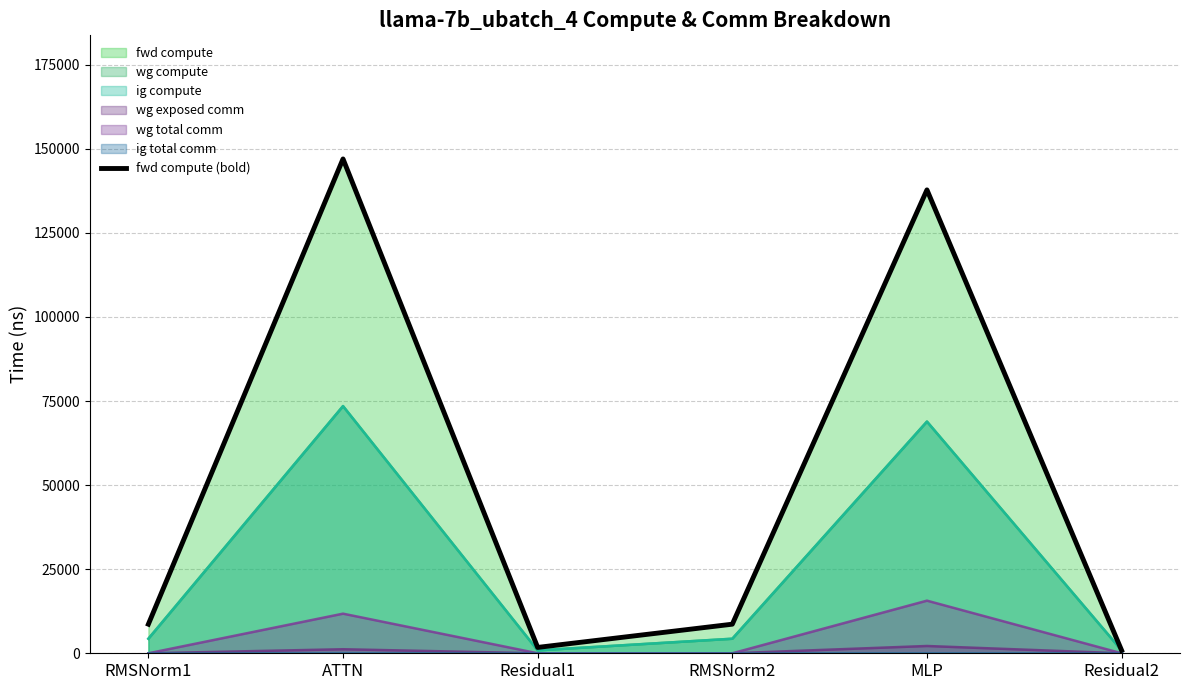

The value at MLP is 137796.0. True or false?

True